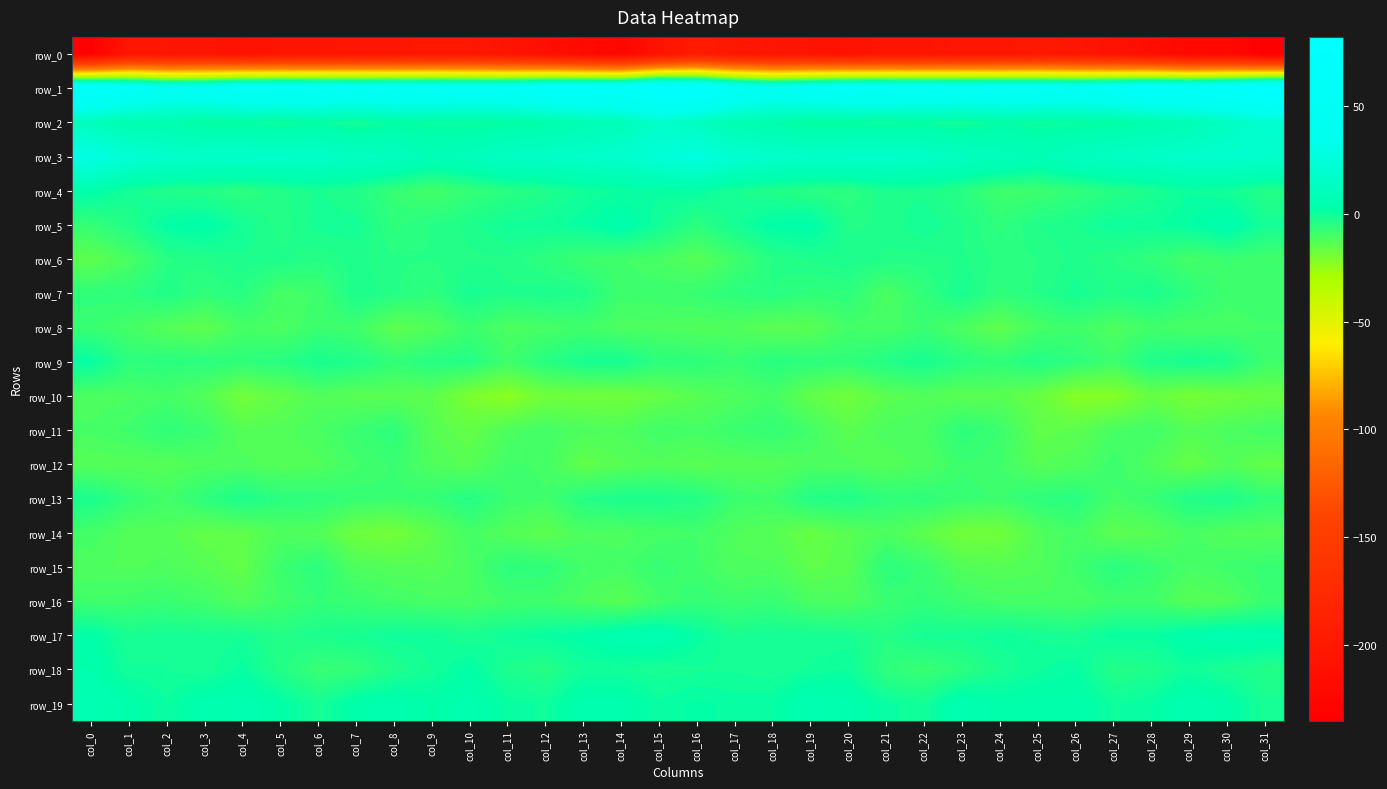

Where does the row_16 series first go above -9?

col_1